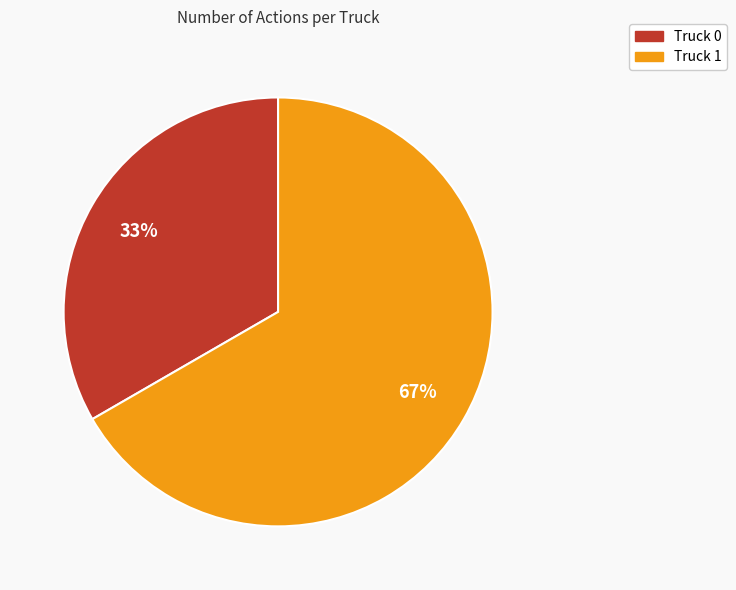

Approximately how many times larger is the value at Truck 0 compared to Truck 1?

0.5